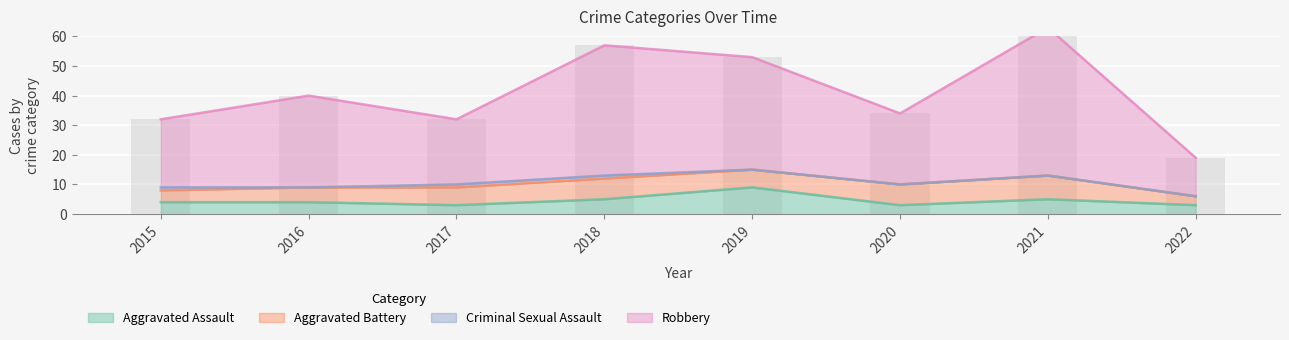

What is the approximate value of Aggravated Assault at 2020?

3